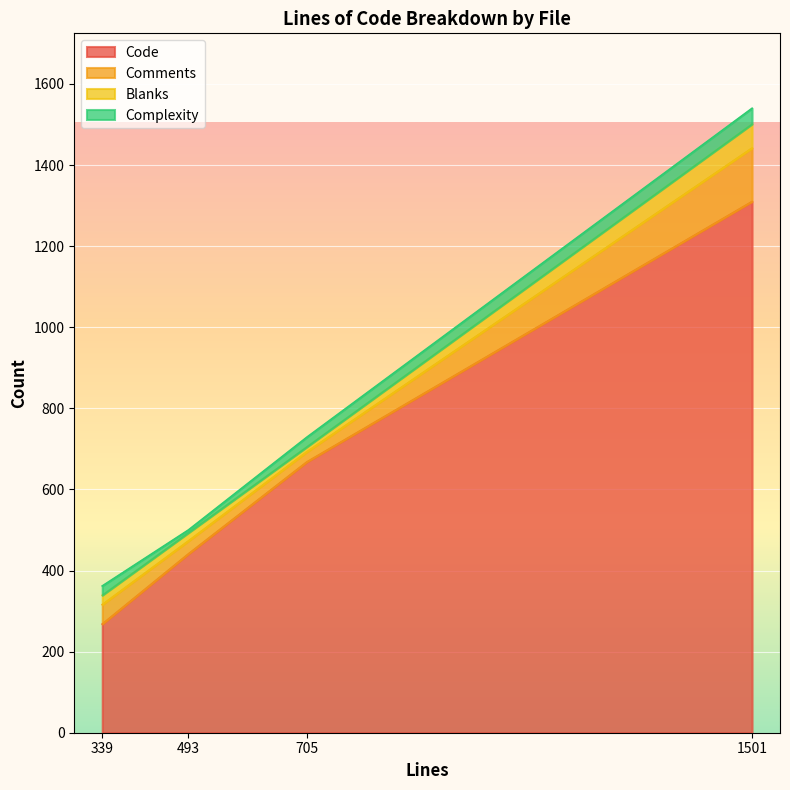

At which label does Comments first exceed 48?

1501